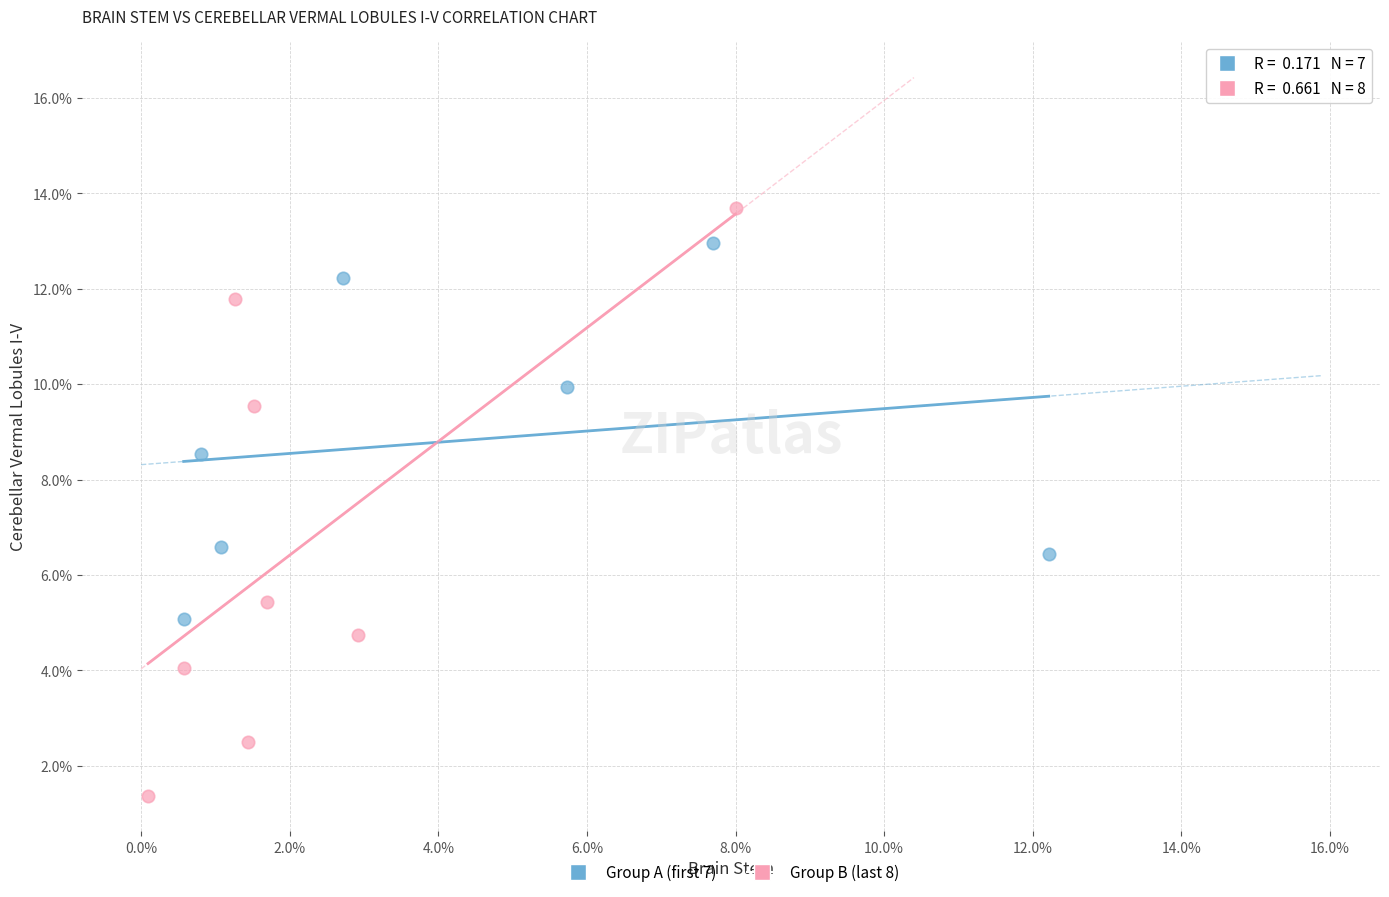

Which series reaches the minimum Y coordinate?

Group B (last 8)